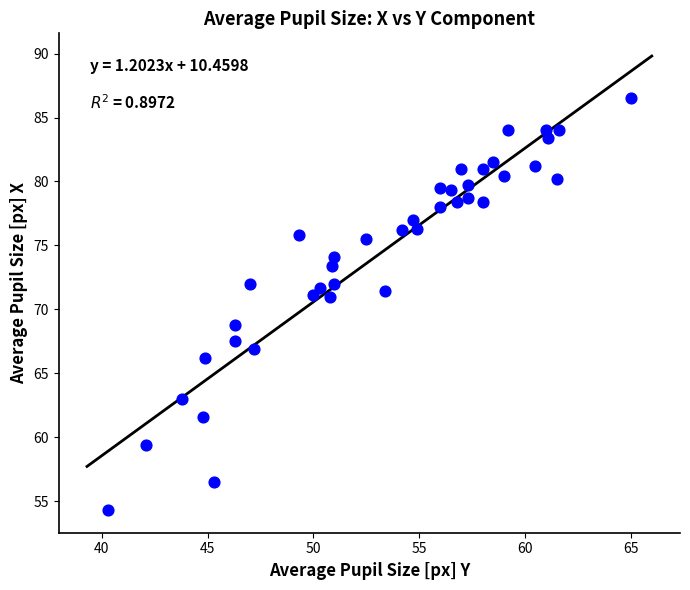

What is the range of Y values (max minus min)?

32.2